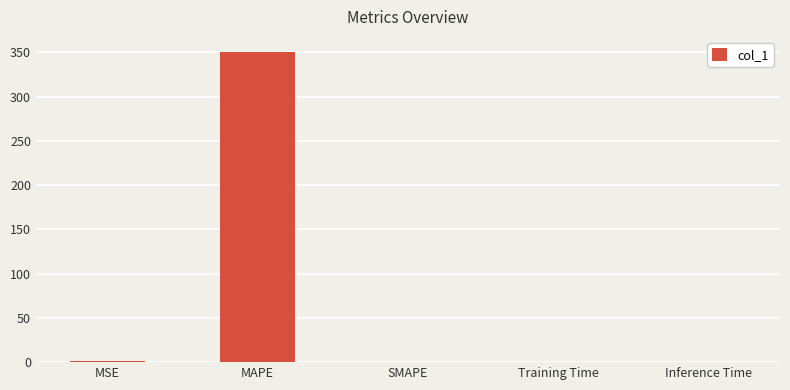

Which label corresponds to the largest value in the chart?

MAPE